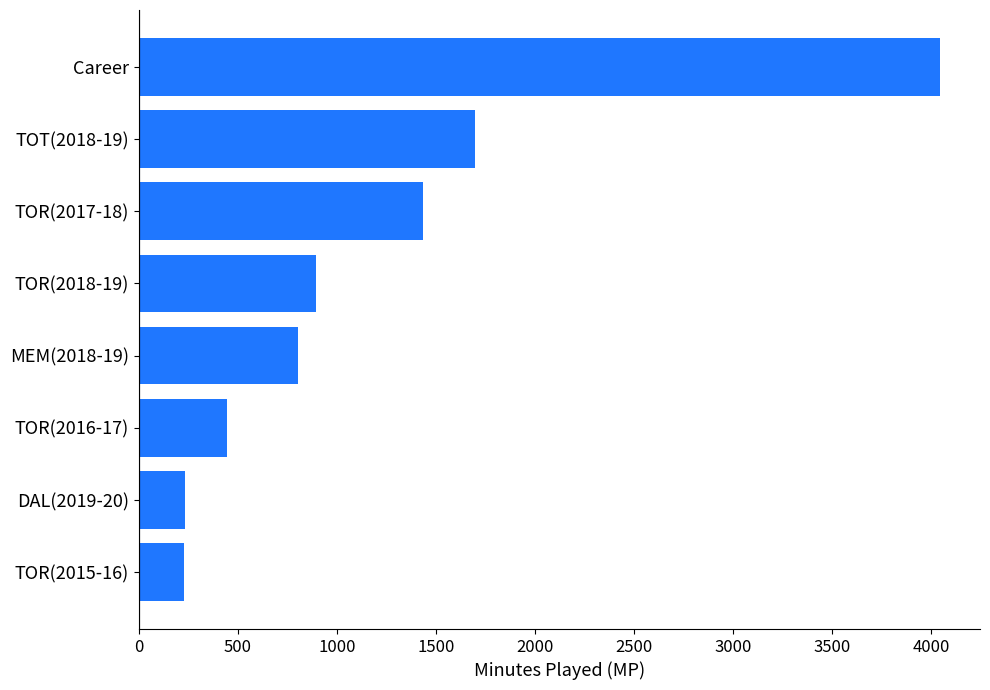

What is the sum of the values at TOR(2015-16) and TOR(2018-19)?

1126